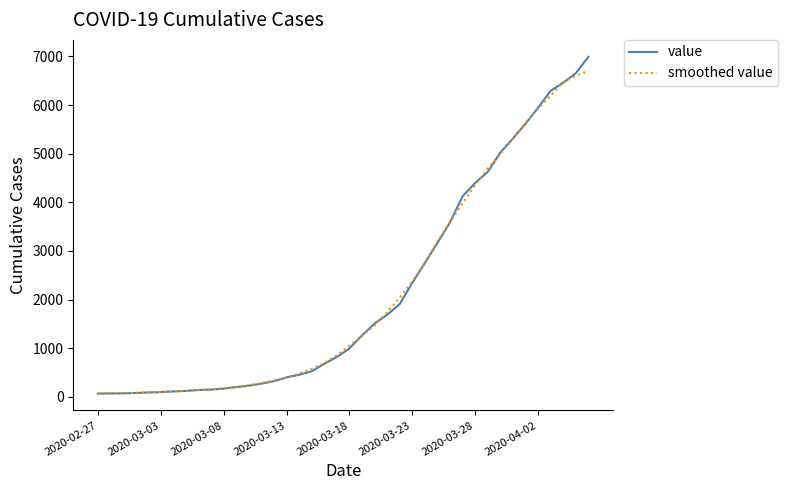

What is the greatest value displayed?

6995.0